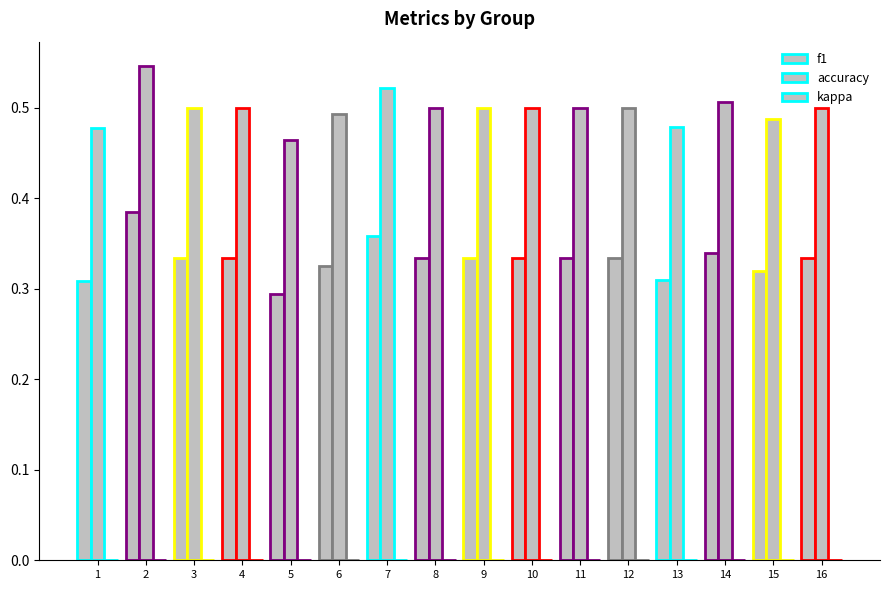

Between 11 and 1, which is larger?

11